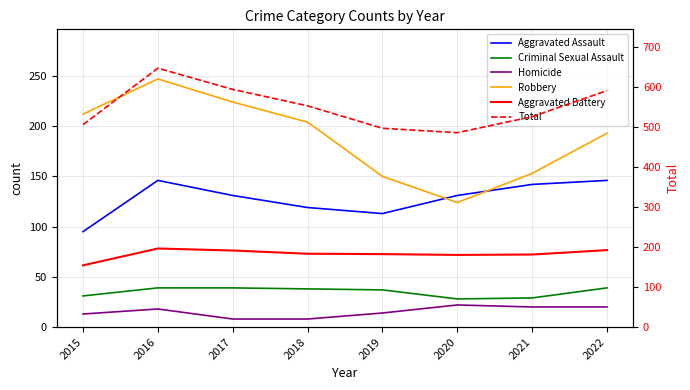

Which series changed the most between 2017 and 2018?

Total